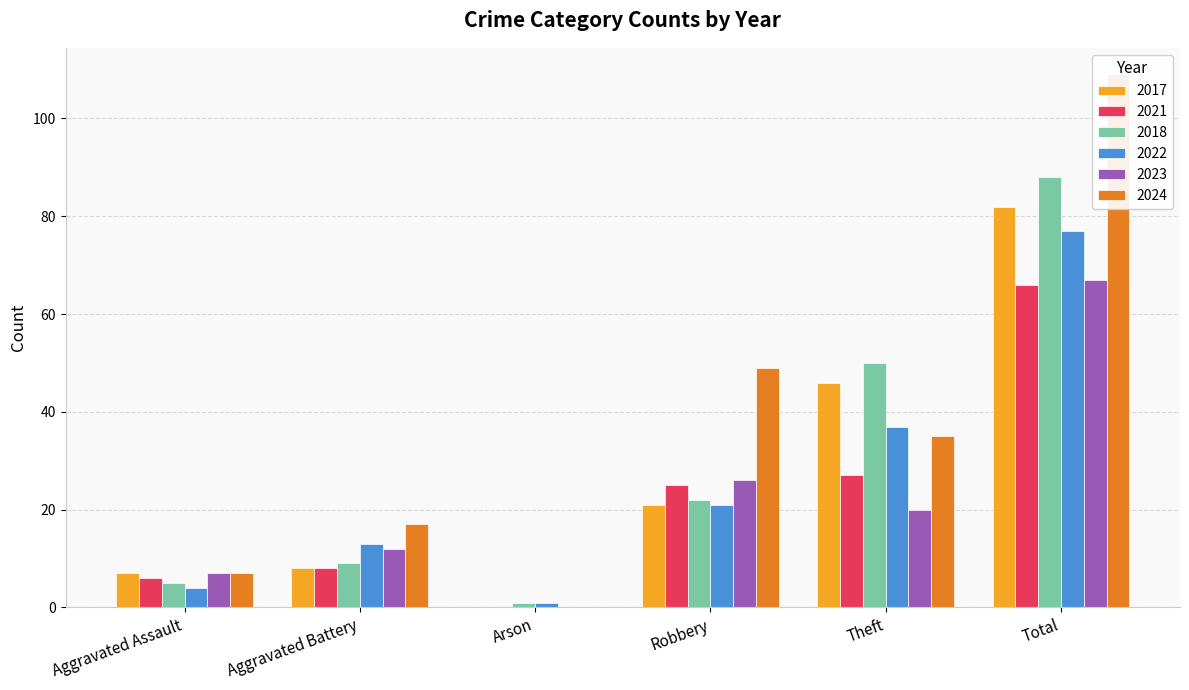

What is the label of the 4th bar from the left?

Robbery